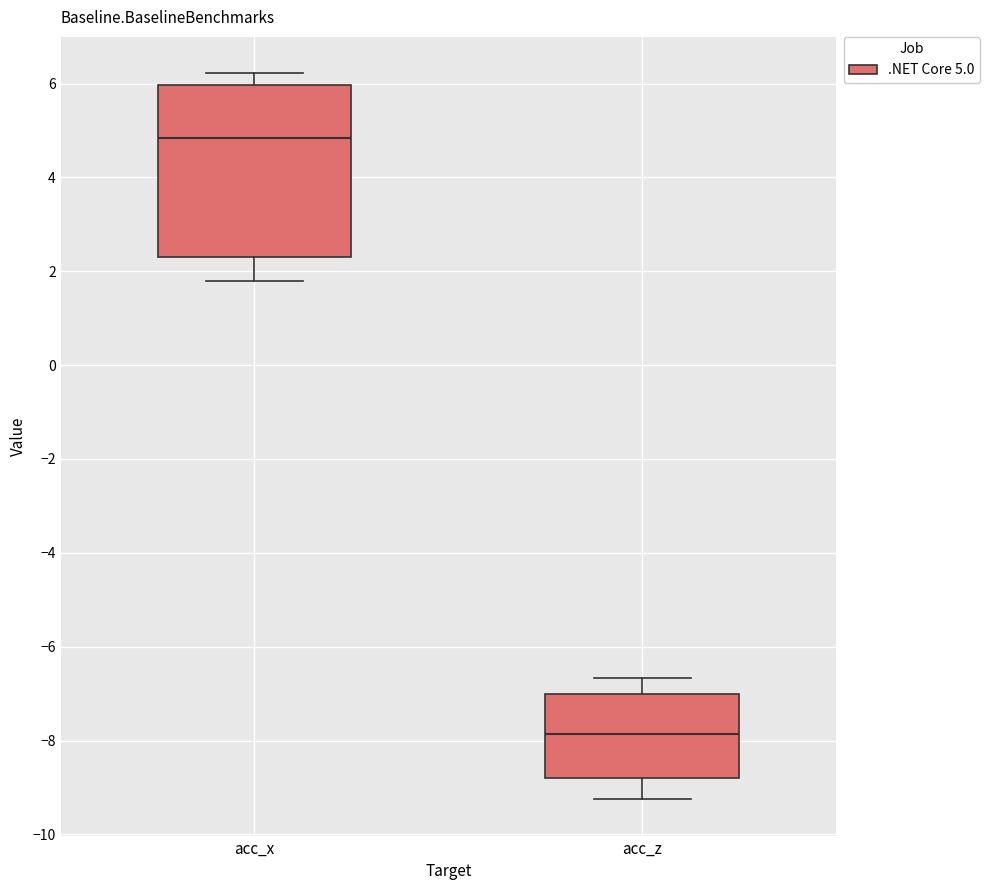

Reading left to right, transcribe this box plot: for each box, give where its median line is, the range the box spans, and where its two whiskers end, as read against the y-axis. The values are not printed on the chart, so give them approximately, as read against the axis.

acc_x: median 4.8, box 2.2 to 6.0, whiskers 1.8 to 6.2
acc_z: median -7.8, box -8.8 to -7.0, whiskers -9.2 to -6.6